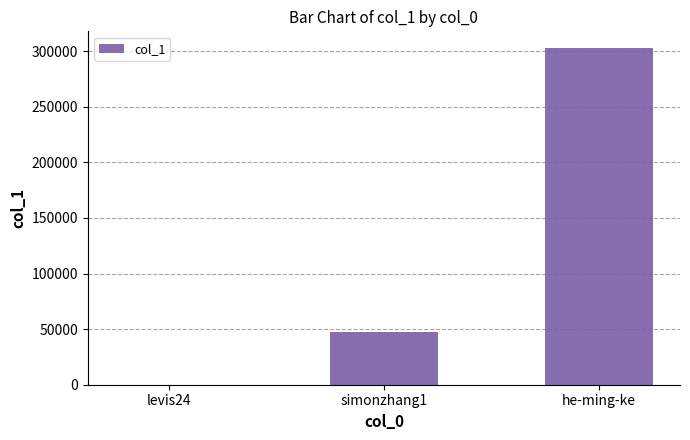

Reading left to right, extract all data points from this chart.

levis24=12	simonzhang1=47737	he-ming-ke=302649